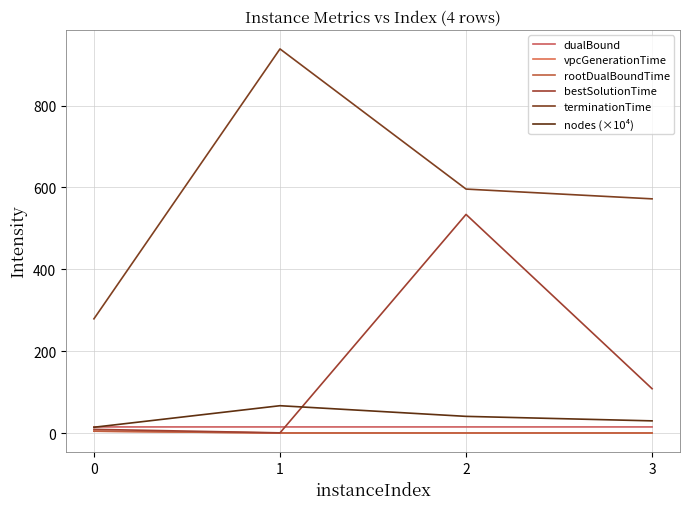

The value of vpcGenerationTime at 1 is 0.1. True or false?

True